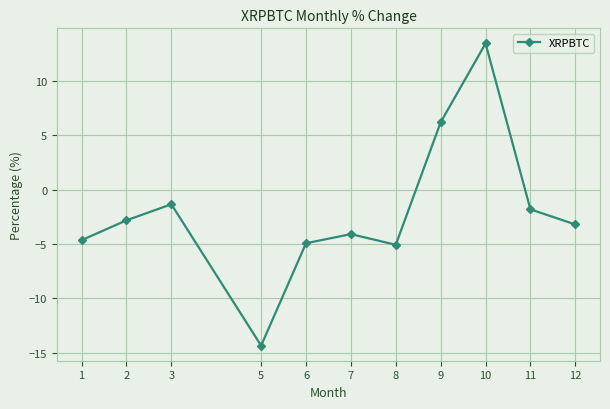

Where is the data nearest to the value 0?

3